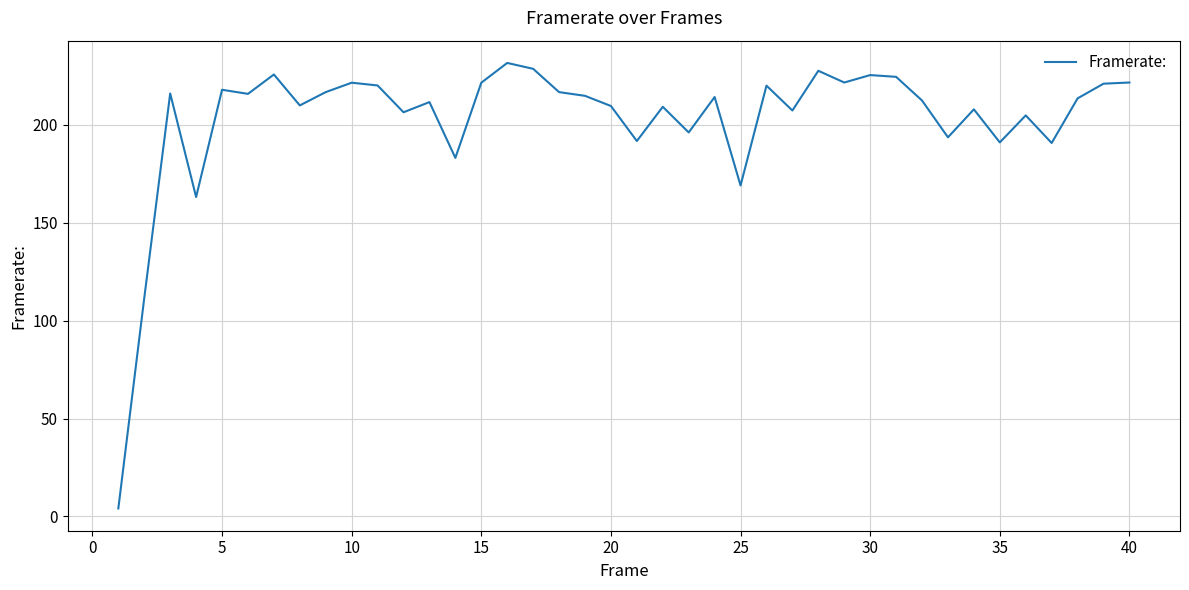

What is the greatest value displayed?

231.7